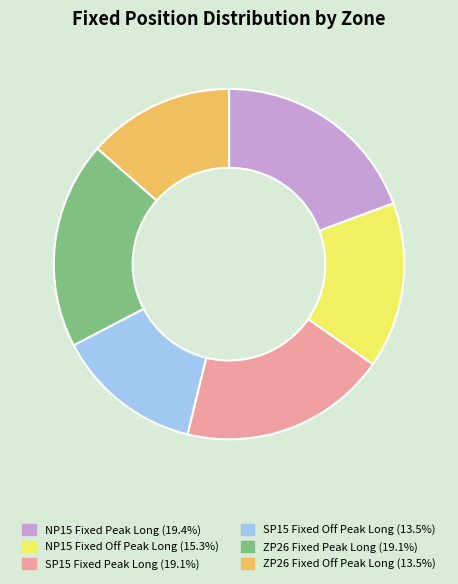

Combined, do SP15 Fixed Peak Long and ZP26 Fixed Off Peak Long account for over 50%?

No